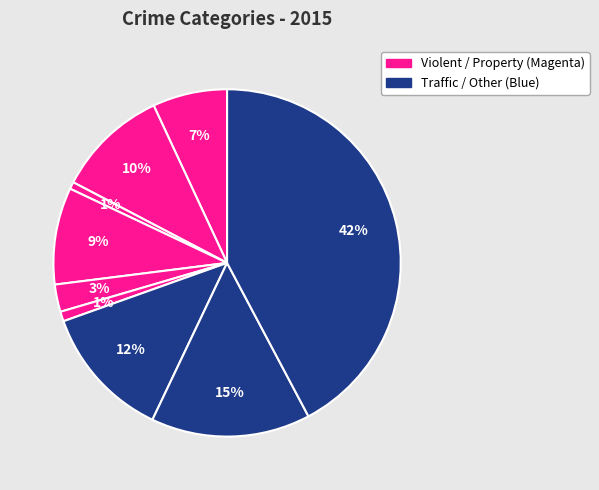

Count the number of slices in the pie.

9